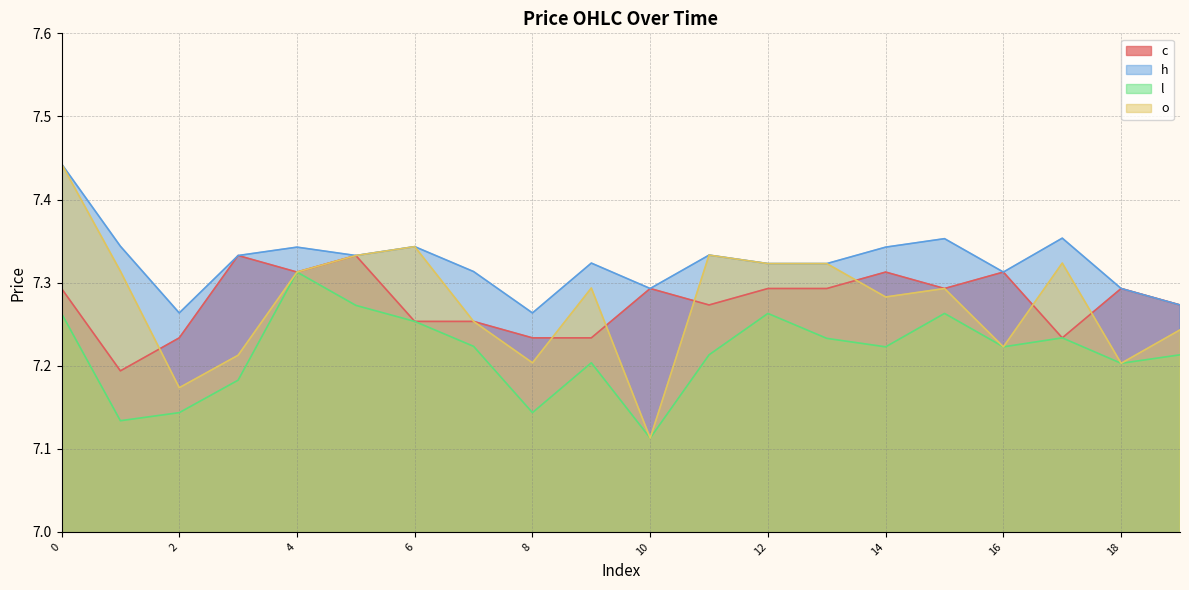

How many distinct data groups are displayed?

4